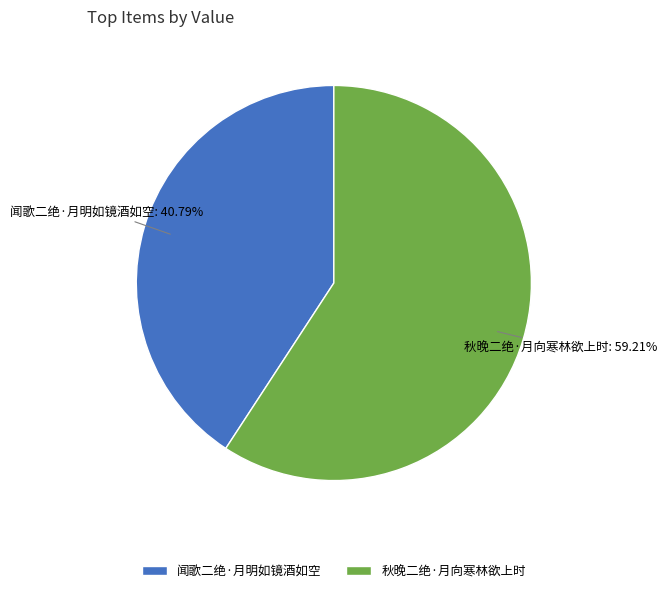

How many slices are in this pie chart?

2